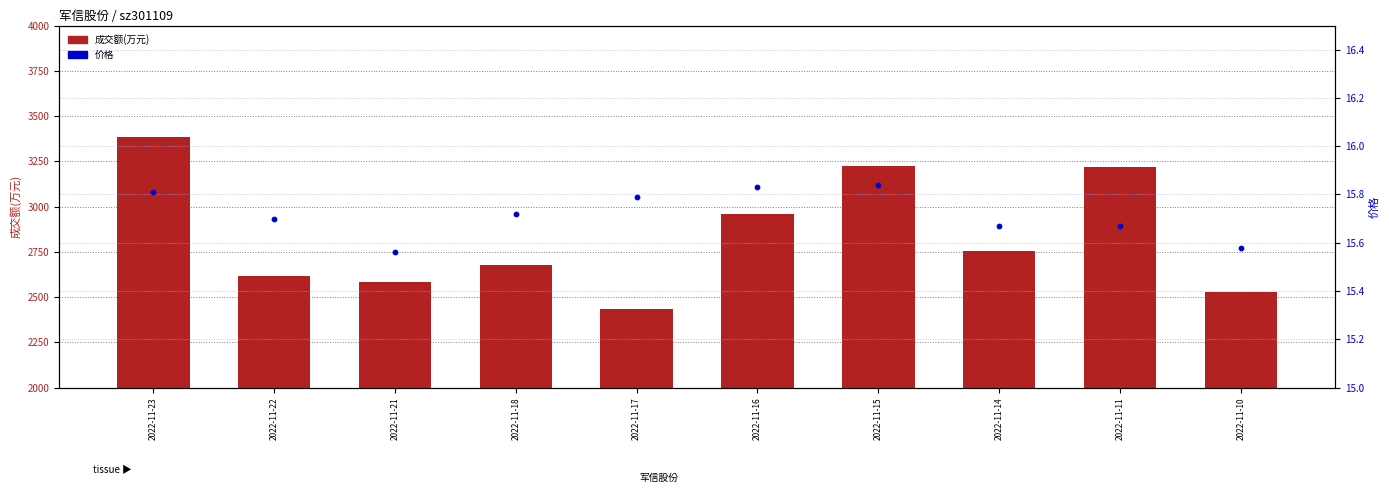

What are all the series names shown in the legend?

成交额(万元), 价格